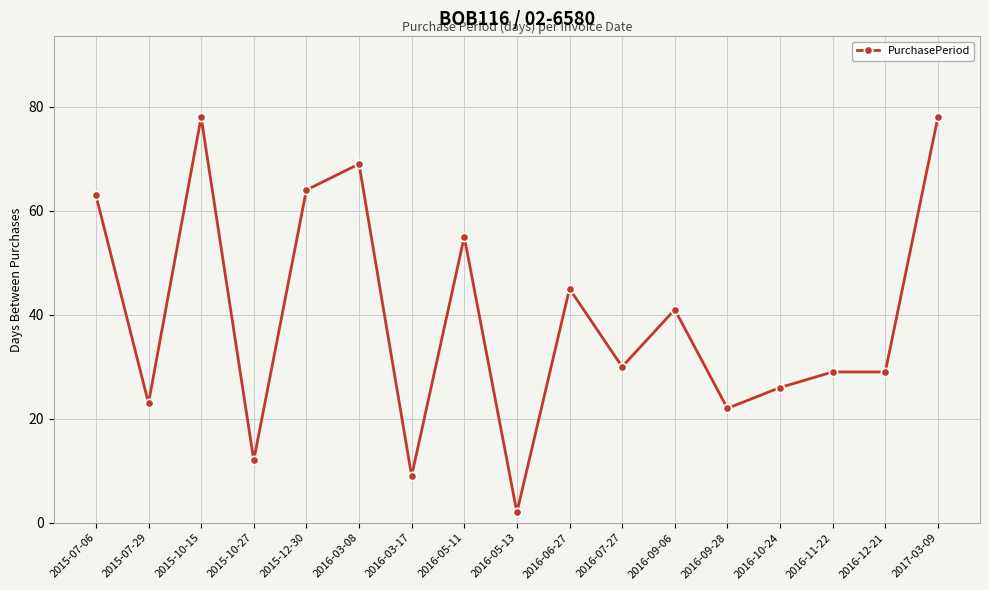

How many values are below 30?

8